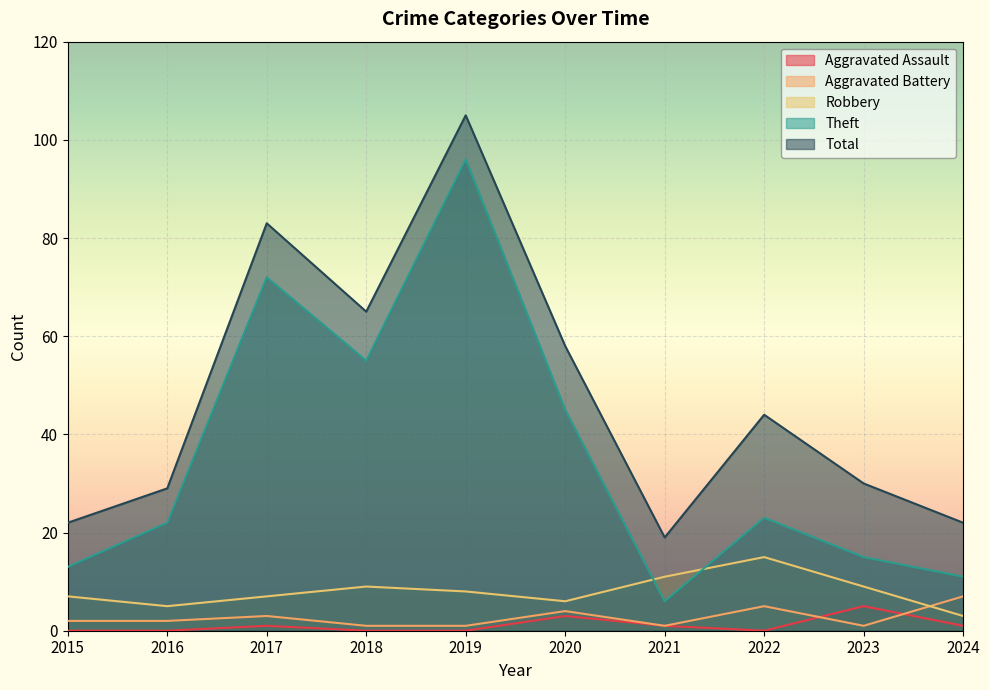

How many interior local peaks does the Aggravated Assault series have?

3